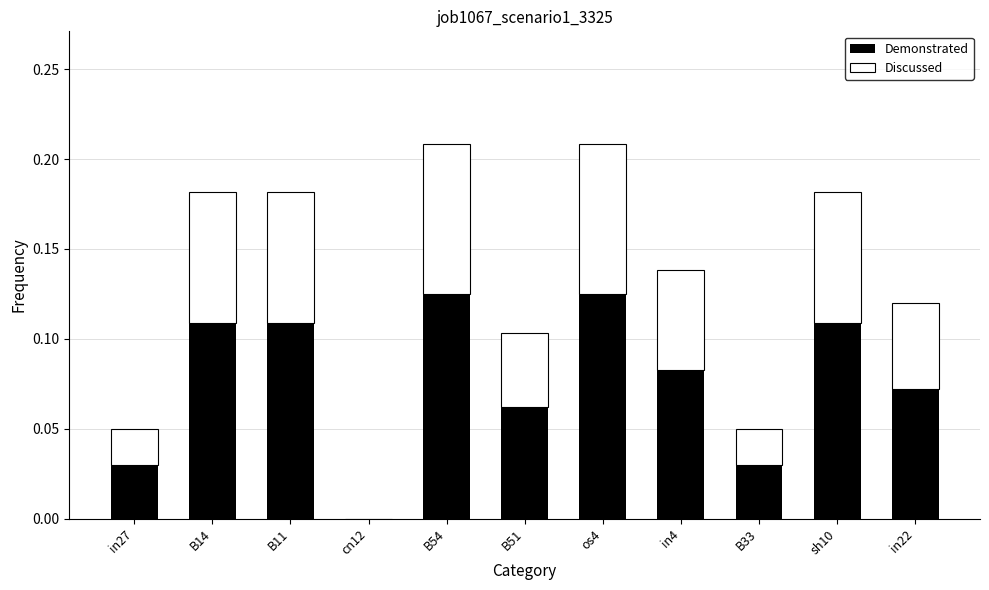

What is the label of the 7th bar from the right?

B54